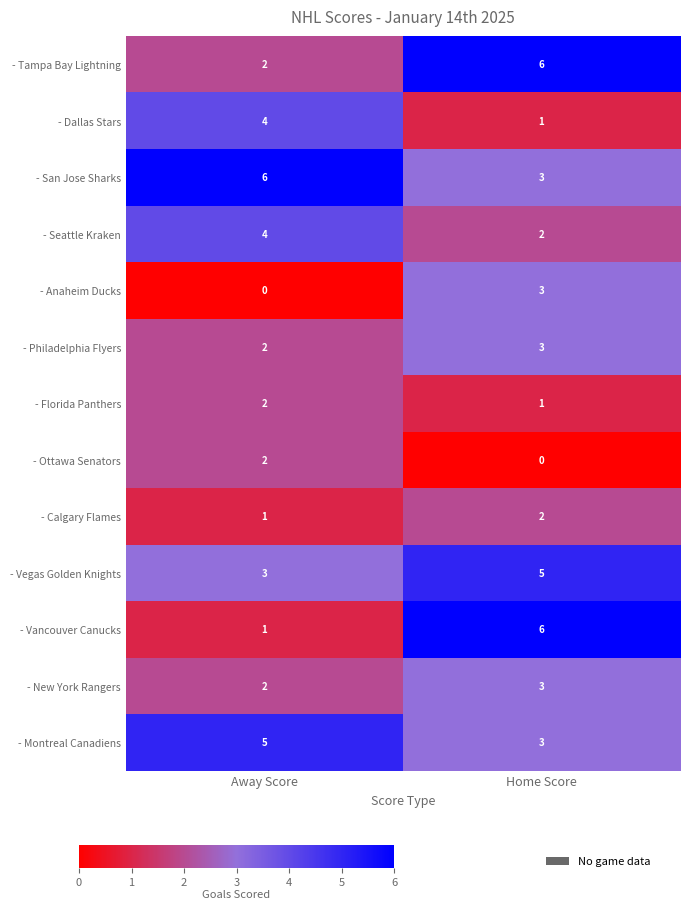

Which series changed the most between Away Score and Home Score?

- Vancouver Canucks